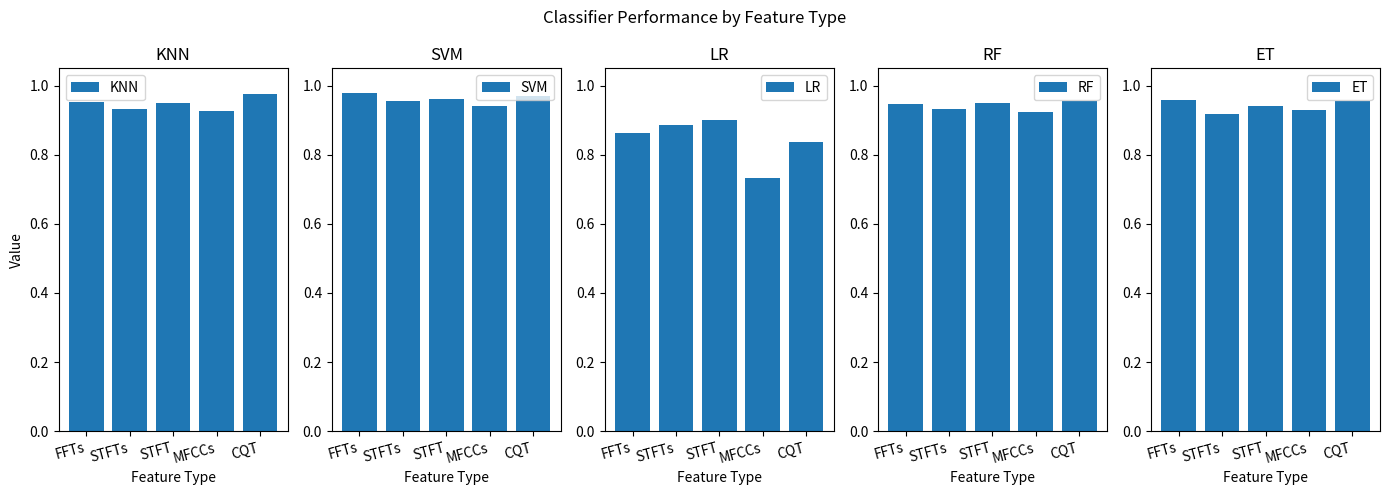

The SVM series shows 0.7 at CQT. True or false?

False